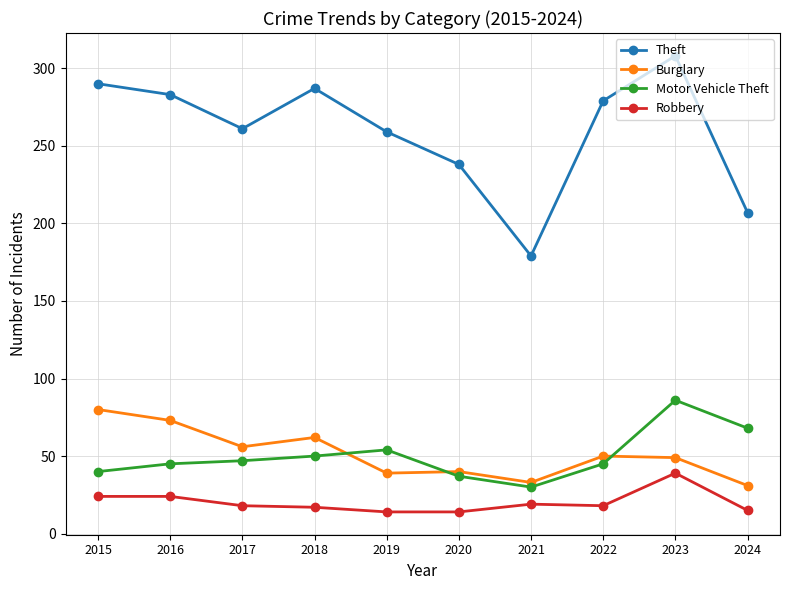

What is the spread (max minus min) of values at 2024?

192